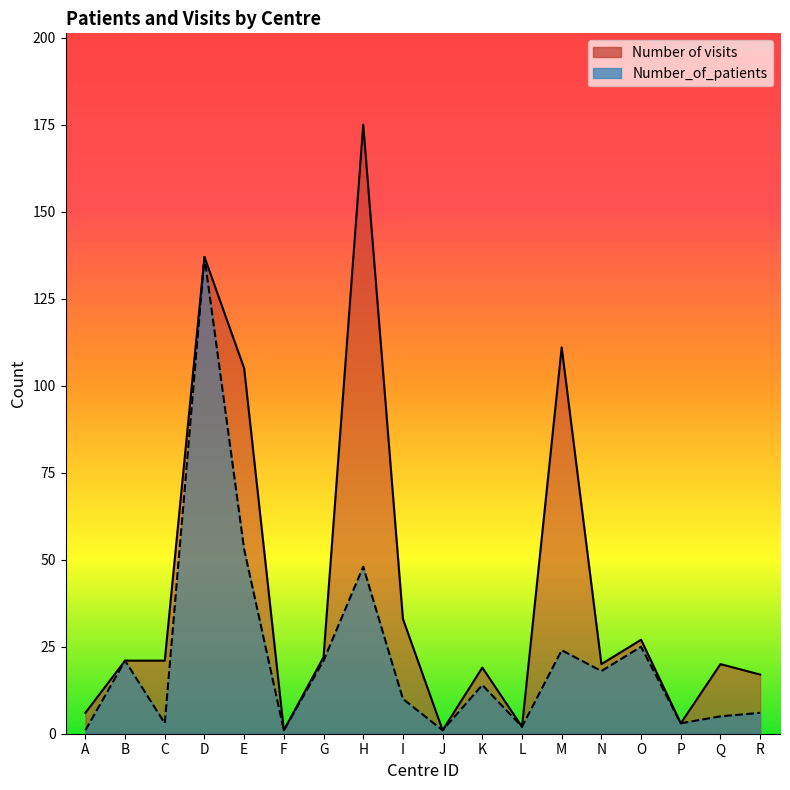

What is the difference between the second highest and second lowest values in the Number_of_patients series?

52